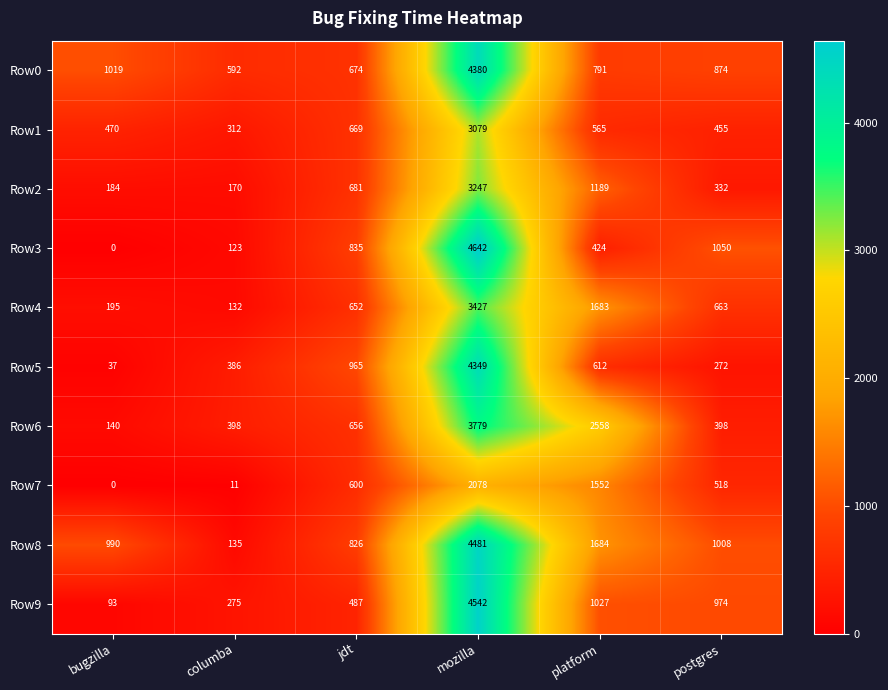

List the series in order of their peak value, highest first.

Row3, Row9, Row8, Row0, Row5, Row6, Row4, Row2, Row1, Row7